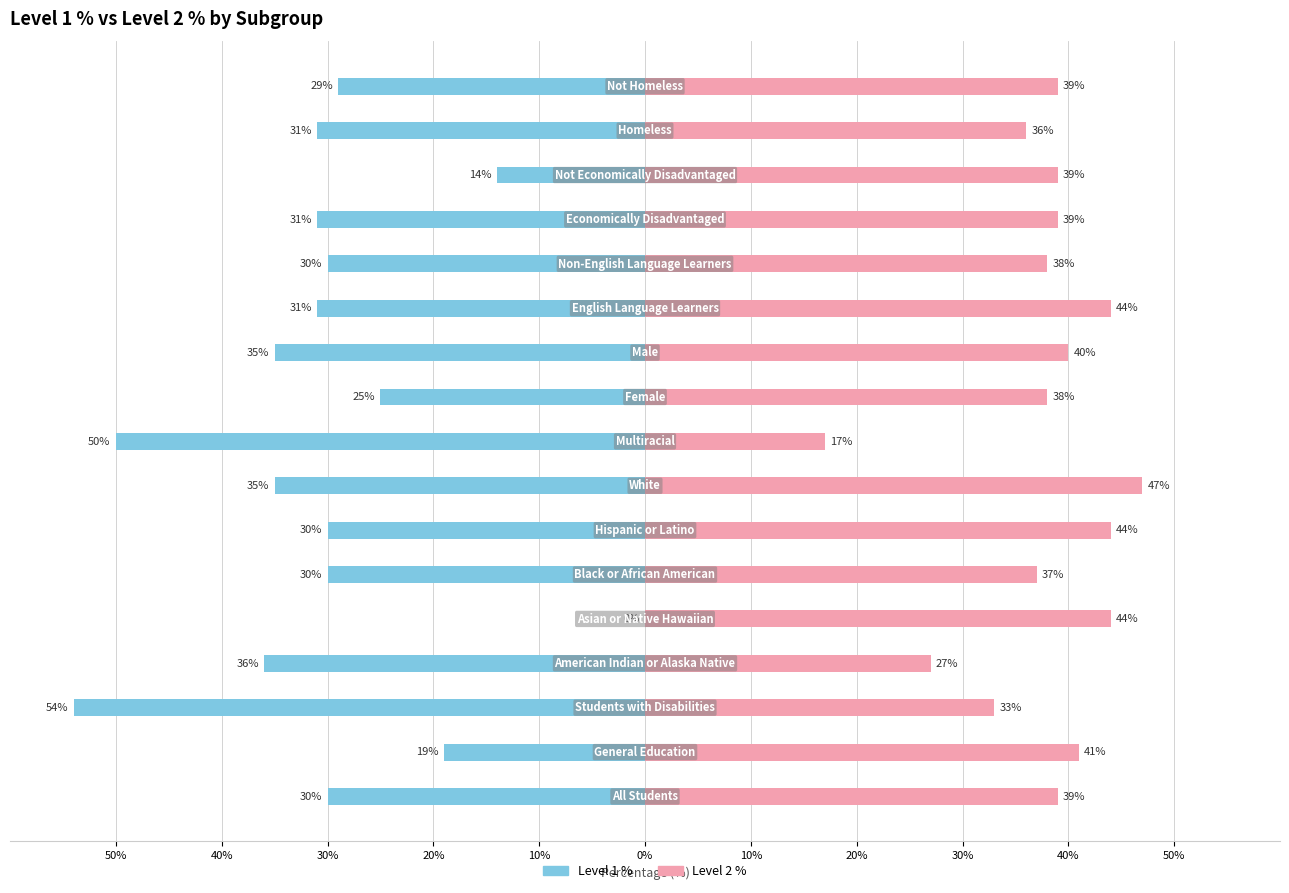

The Level 1 % series shows -30 at 0%. True or false?

True